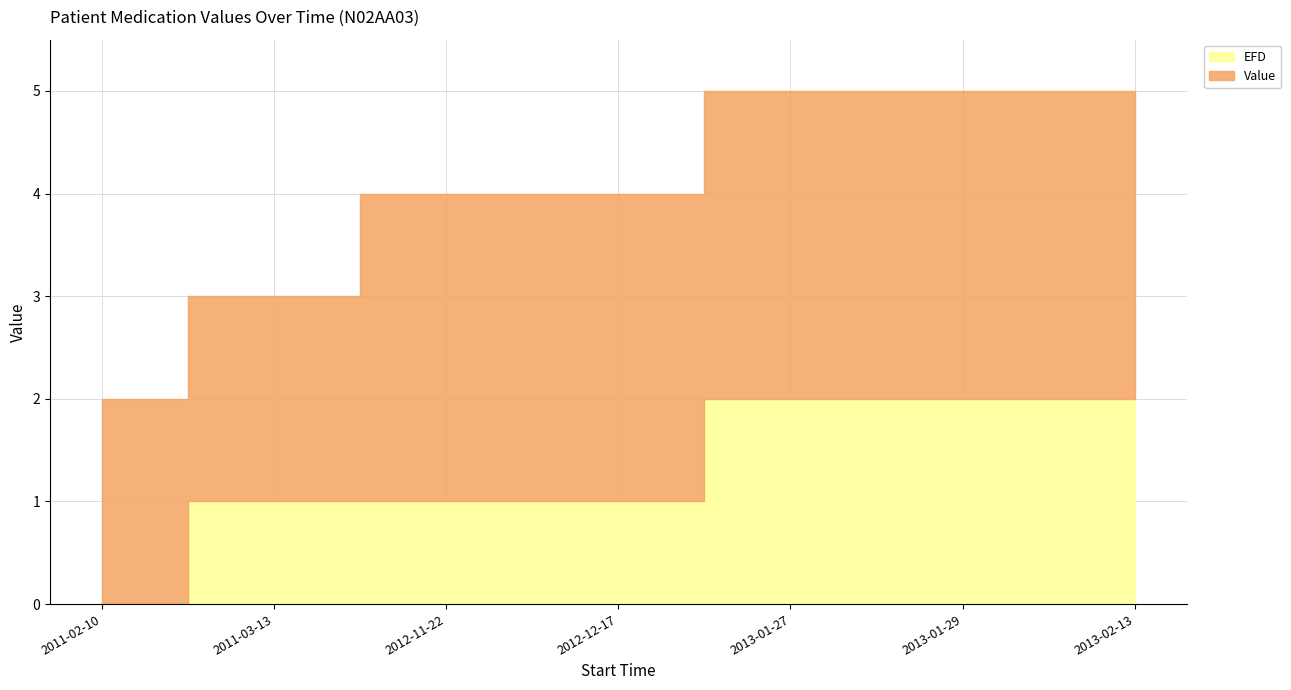

What is the ratio of the value at 2012-11-22 to the value at 2013-02-13?

0.5